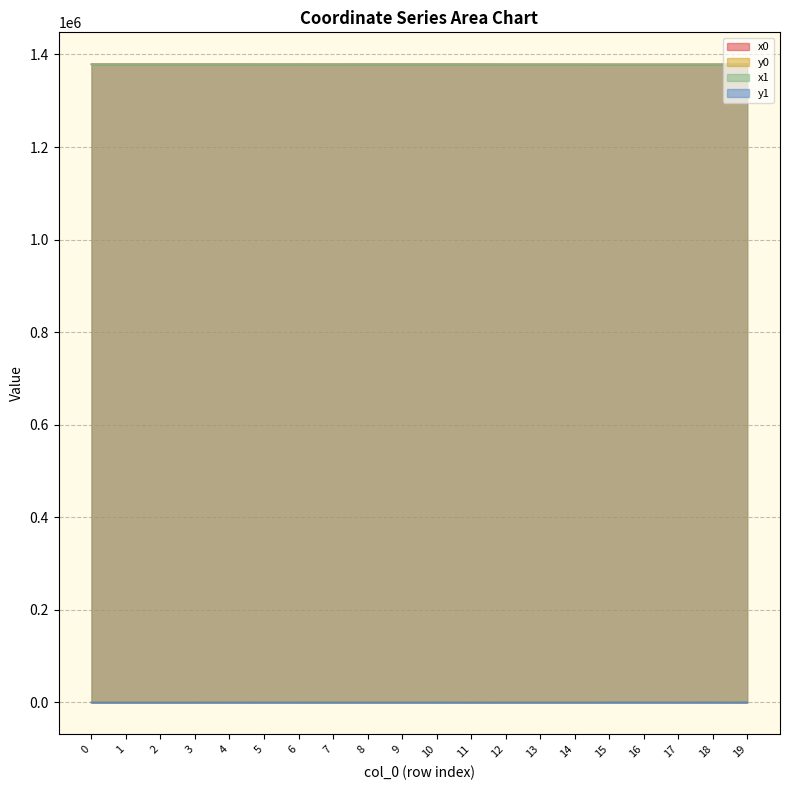

True or false: y0 and x0 cross at least once.

False